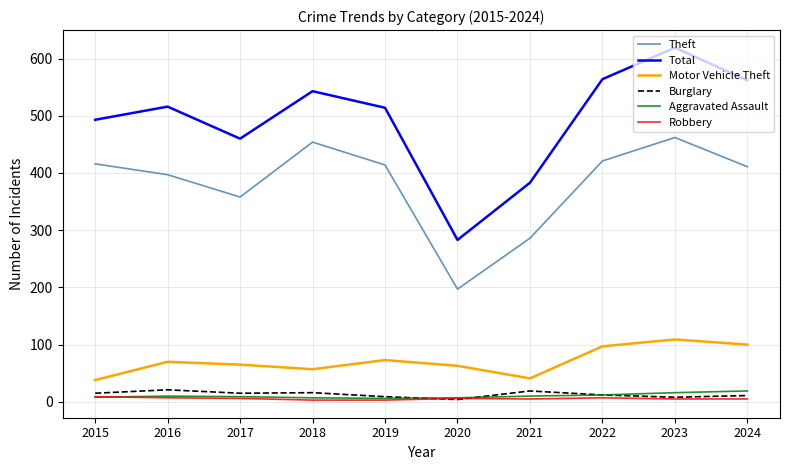

What are all the series names shown in the legend?

Theft, Total, Motor Vehicle Theft, Burglary, Aggravated Assault, Robbery